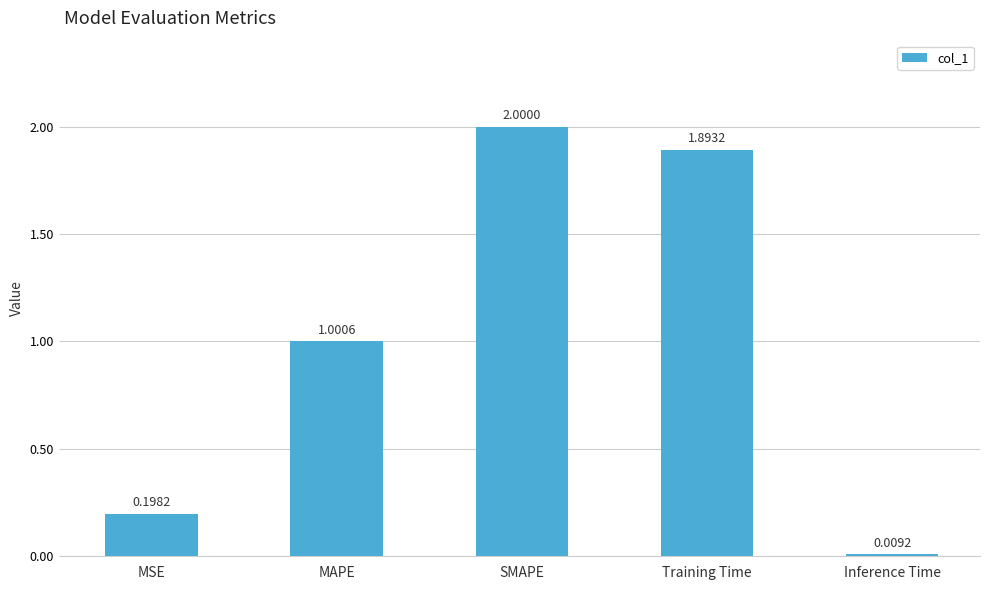

Between Training Time and SMAPE, which is larger?

SMAPE